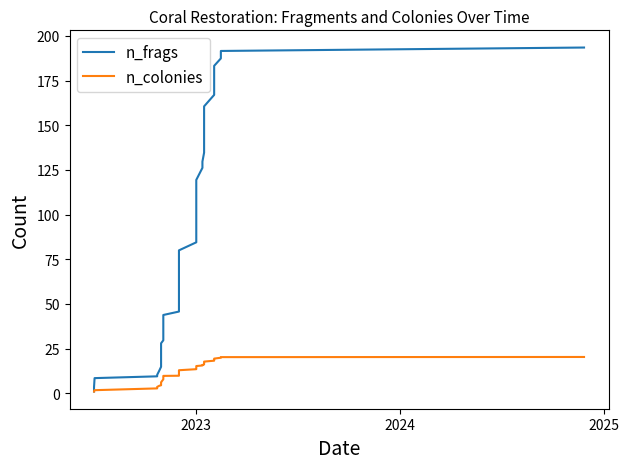

What is the sum of all n_colonies values?

457.2